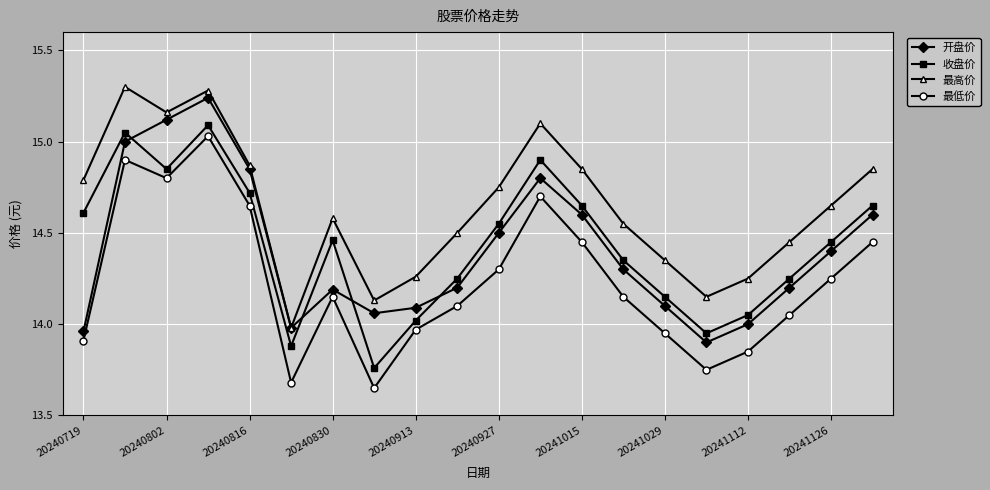

In 最高价, how many points are higher than both neighbors (excluding endpoints)?

4